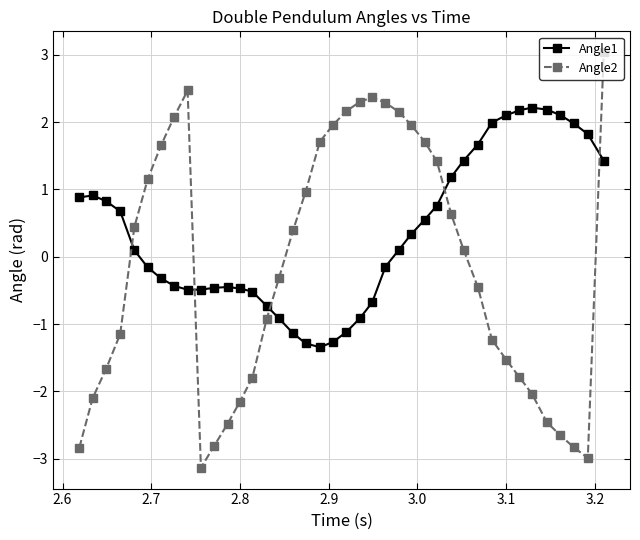

True or false: Angle2 and Angle1 cross at least once.

True